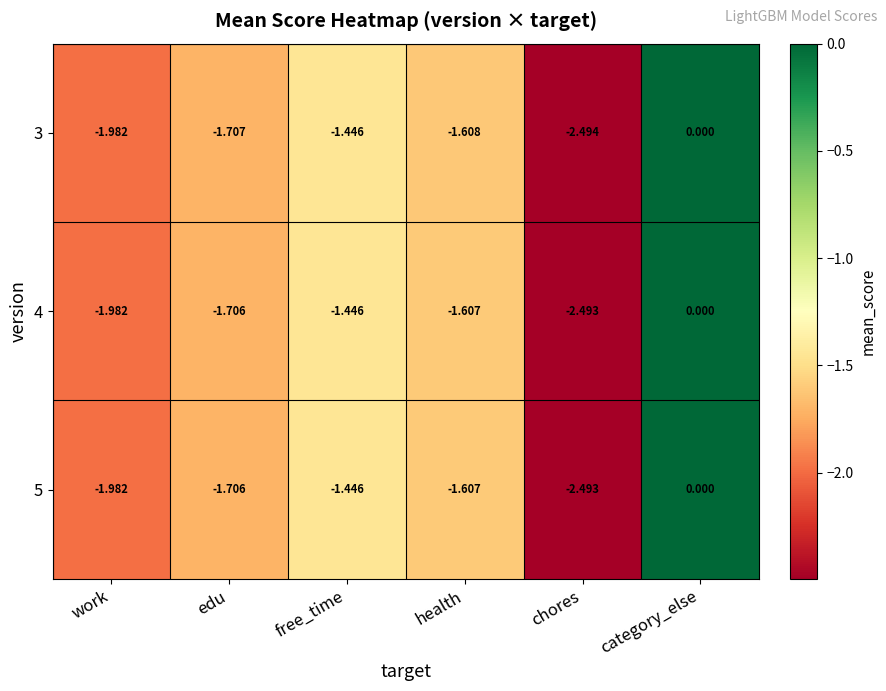

Rank the categories by 3 value from highest to lowest.

category_else, free_time, health, edu, work, chores